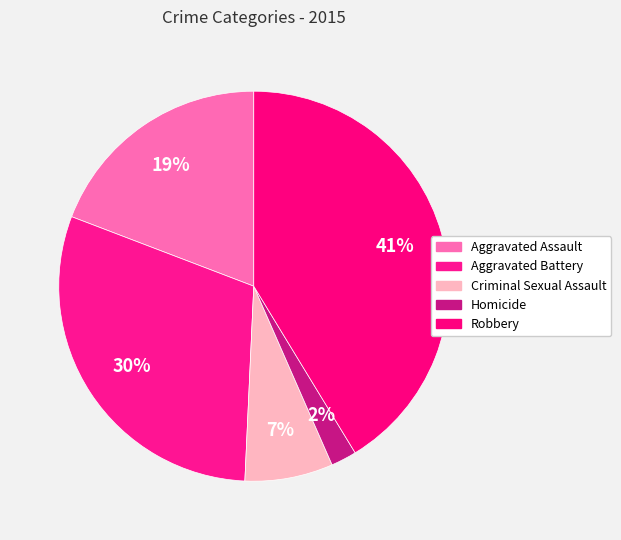

Does any single category account for the majority?

No